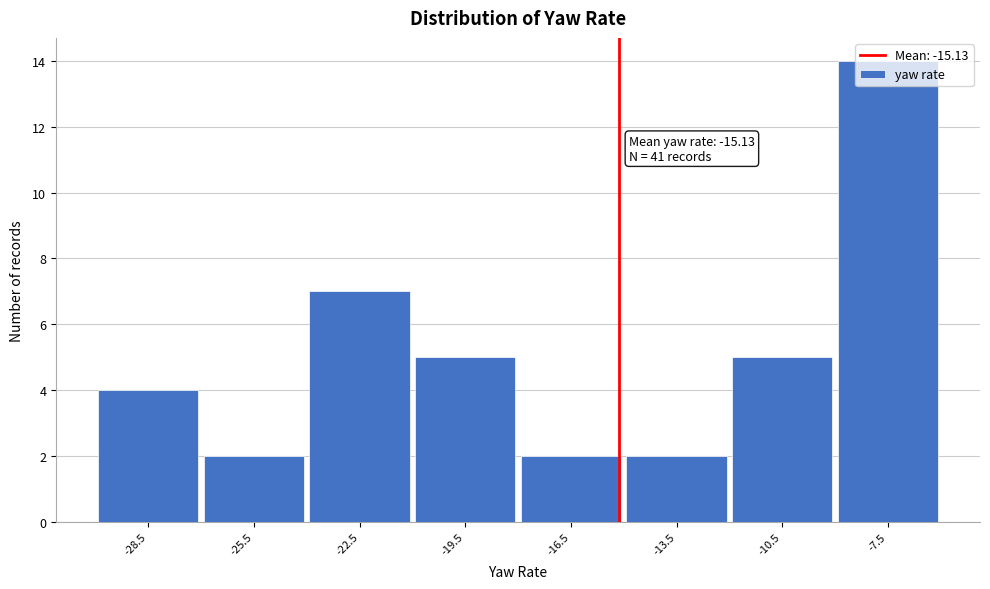

Which range on the x-axis has the tallest bar?

-9 to -6